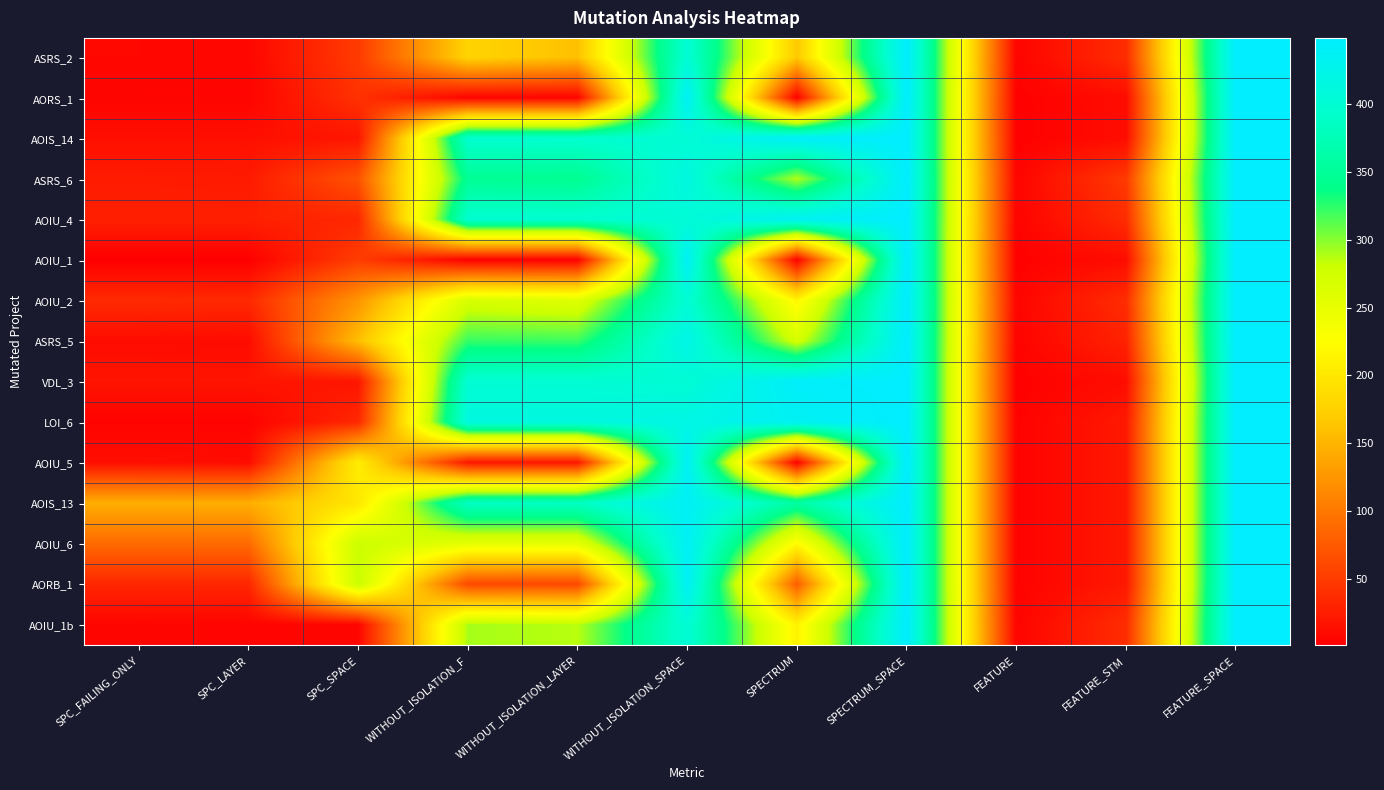

Reading left to right, extract all data points from this chart.

ASRS_2: SPC_FAILING_ONLY=8	SPC_LAYER=7	SPC_SPACE=50	WITHOUT_ISOLATION_F=178	WITHOUT_ISOLATION_LAYER=160	WITHOUT_ISOLATION_SPACE=402	SPECTRUM=167	SPECTRUM_SPACE=449	FEATURE=5	FEATURE_STM=38	FEATURE_SPACE=449
AORS_1: SPC_FAILING_ONLY=5	SPC_LAYER=5	SPC_SPACE=42	WITHOUT_ISOLATION_F=5	WITHOUT_ISOLATION_LAYER=5	WITHOUT_ISOLATION_SPACE=439	SPECTRUM=2	SPECTRUM_SPACE=449	FEATURE=2	FEATURE_STM=12	FEATURE_SPACE=449
AOIS_14: SPC_FAILING_ONLY=14	SPC_LAYER=14	SPC_SPACE=19	WITHOUT_ISOLATION_F=396	WITHOUT_ISOLATION_LAYER=396	WITHOUT_ISOLATION_SPACE=402	SPECTRUM=443	SPECTRUM_SPACE=449	FEATURE=2	FEATURE_STM=12	FEATURE_SPACE=449
ASRS_6: SPC_FAILING_ONLY=24	SPC_LAYER=23	SPC_SPACE=70	WITHOUT_ISOLATION_F=347	WITHOUT_ISOLATION_LAYER=344	WITHOUT_ISOLATION_SPACE=415	SPECTRUM=288	SPECTRUM_SPACE=449	FEATURE=5	FEATURE_STM=49	FEATURE_SPACE=449
AOIU_4: SPC_FAILING_ONLY=28	SPC_LAYER=28	SPC_SPACE=33	WITHOUT_ISOLATION_F=398	WITHOUT_ISOLATION_LAYER=398	WITHOUT_ISOLATION_SPACE=404	SPECTRUM=436	SPECTRUM_SPACE=449	FEATURE=4	FEATURE_STM=38	FEATURE_SPACE=449
AOIU_1: SPC_FAILING_ONLY=1	SPC_LAYER=1	SPC_SPACE=52	WITHOUT_ISOLATION_F=2	WITHOUT_ISOLATION_LAYER=2	WITHOUT_ISOLATION_SPACE=439	SPECTRUM=2	SPECTRUM_SPACE=449	FEATURE=2	FEATURE_STM=12	FEATURE_SPACE=449
AOIU_2: SPC_FAILING_ONLY=36	SPC_LAYER=35	SPC_SPACE=124	WITHOUT_ISOLATION_F=268	WITHOUT_ISOLATION_LAYER=260	WITHOUT_ISOLATION_SPACE=402	SPECTRUM=216	SPECTRUM_SPACE=449	FEATURE=5	FEATURE_STM=38	FEATURE_SPACE=449
ASRS_5: SPC_FAILING_ONLY=12	SPC_LAYER=11	SPC_SPACE=158	WITHOUT_ISOLATION_F=322	WITHOUT_ISOLATION_LAYER=321	WITHOUT_ISOLATION_SPACE=423	SPECTRUM=271	SPECTRUM_SPACE=449	FEATURE=4	FEATURE_STM=30	FEATURE_SPACE=449
VDL_3: SPC_FAILING_ONLY=18	SPC_LAYER=18	SPC_SPACE=19	WITHOUT_ISOLATION_F=400	WITHOUT_ISOLATION_LAYER=400	WITHOUT_ISOLATION_SPACE=402	SPECTRUM=444	SPECTRUM_SPACE=449	FEATURE=2	FEATURE_STM=12	FEATURE_SPACE=449
LOI_6: SPC_FAILING_ONLY=4	SPC_LAYER=4	SPC_SPACE=34	WITHOUT_ISOLATION_F=414	WITHOUT_ISOLATION_LAYER=414	WITHOUT_ISOLATION_SPACE=420	SPECTRUM=436	SPECTRUM_SPACE=449	FEATURE=3	FEATURE_STM=22	FEATURE_SPACE=449
AOIU_5: SPC_FAILING_ONLY=14	SPC_LAYER=11	SPC_SPACE=207	WITHOUT_ISOLATION_F=20	WITHOUT_ISOLATION_LAYER=20	WITHOUT_ISOLATION_SPACE=439	SPECTRUM=2	SPECTRUM_SPACE=449	FEATURE=3	FEATURE_STM=22	FEATURE_SPACE=449
AOIS_13: SPC_FAILING_ONLY=145	SPC_LAYER=145	SPC_SPACE=199	WITHOUT_ISOLATION_F=386	WITHOUT_ISOLATION_LAYER=386	WITHOUT_ISOLATION_SPACE=439	SPECTRUM=360	SPECTRUM_SPACE=449	FEATURE=3	FEATURE_STM=22	FEATURE_SPACE=449
AOIU_6: SPC_FAILING_ONLY=89	SPC_LAYER=89	SPC_SPACE=280	WITHOUT_ISOLATION_F=253	WITHOUT_ISOLATION_LAYER=253	WITHOUT_ISOLATION_SPACE=439	SPECTRUM=220	SPECTRUM_SPACE=449	FEATURE=3	FEATURE_STM=22	FEATURE_SPACE=449
AORB_1: SPC_FAILING_ONLY=33	SPC_LAYER=33	SPC_SPACE=282	WITHOUT_ISOLATION_F=61	WITHOUT_ISOLATION_LAYER=60	WITHOUT_ISOLATION_SPACE=439	SPECTRUM=78	SPECTRUM_SPACE=449	FEATURE=3	FEATURE_STM=22	FEATURE_SPACE=449
AOIU_1b: SPC_FAILING_ONLY=6	SPC_LAYER=5	SPC_SPACE=6	WITHOUT_ISOLATION_F=291	WITHOUT_ISOLATION_LAYER=286	WITHOUT_ISOLATION_SPACE=402	SPECTRUM=212	SPECTRUM_SPACE=449	FEATURE=5	FEATURE_STM=38	FEATURE_SPACE=449